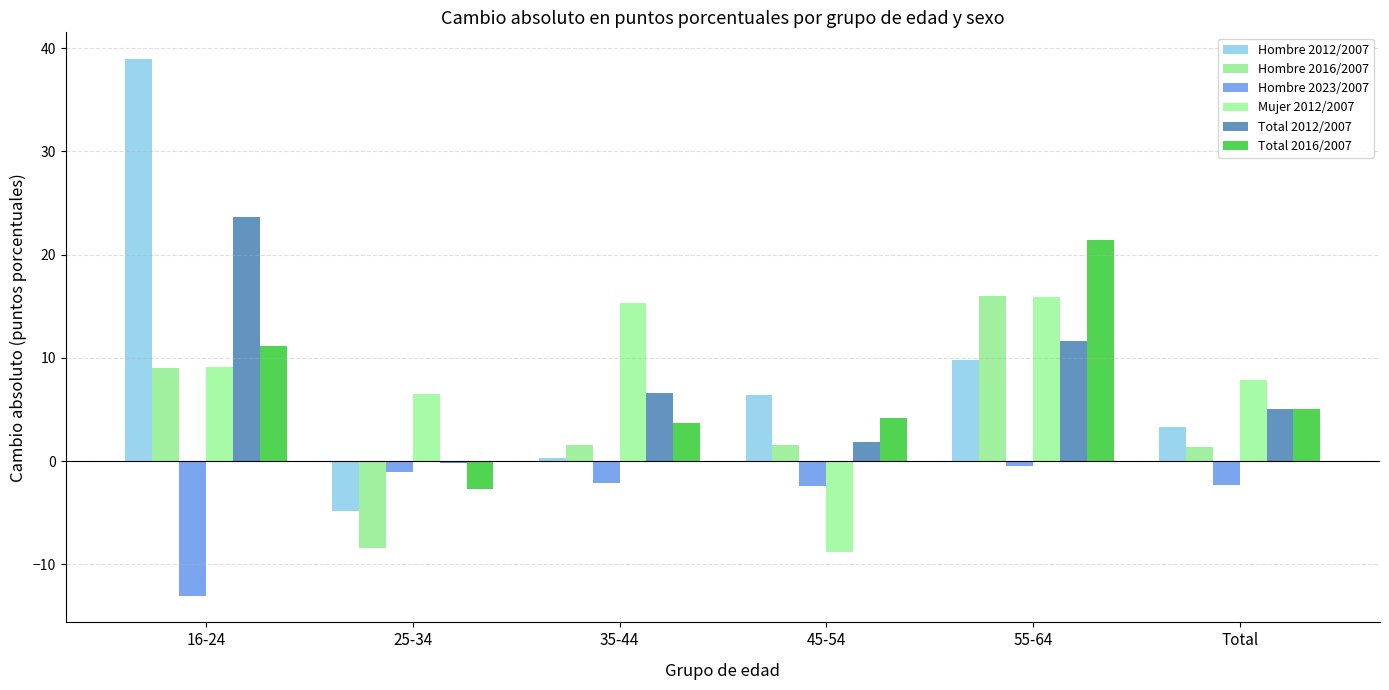

How many positive values does the Hombre 2012/2007 series have?

5